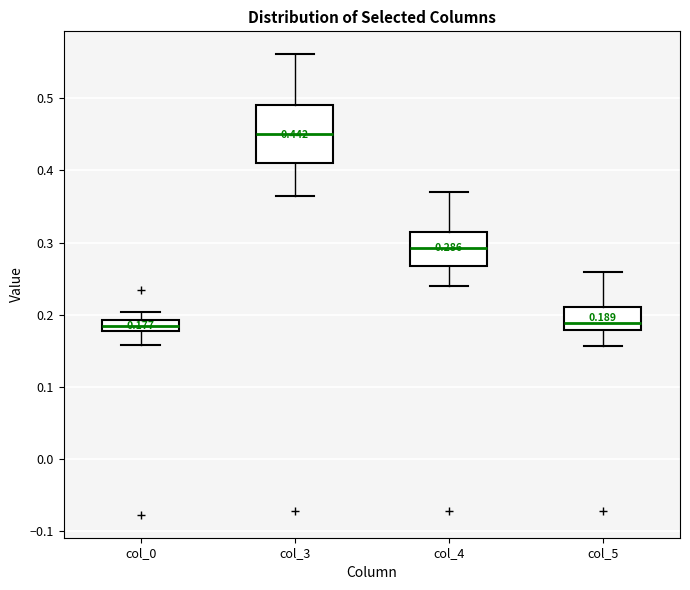

Comparing the boxes themselves (not the whiskers), which one is the tallest?

col_3